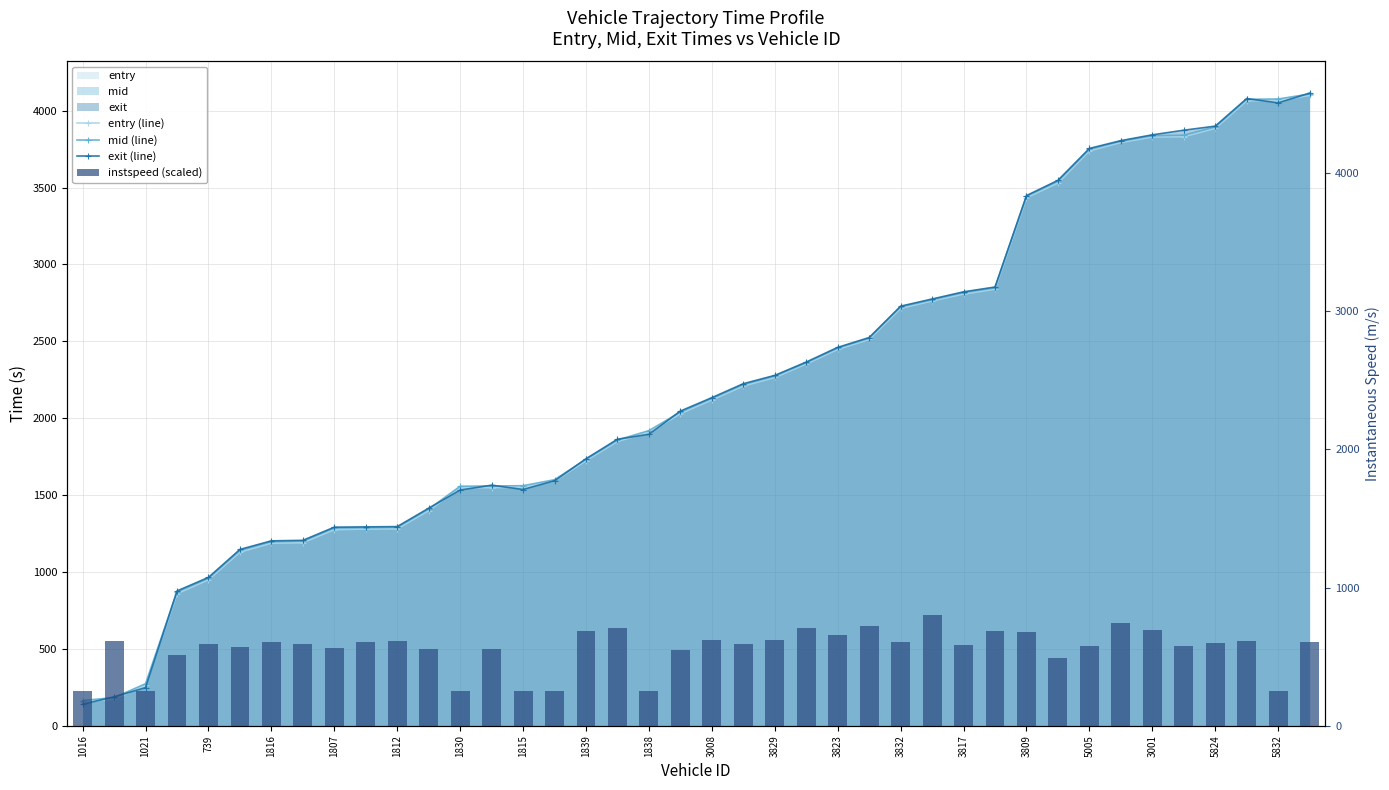

True or false: exit (line) has a value of 1054.5 at 5005.

False